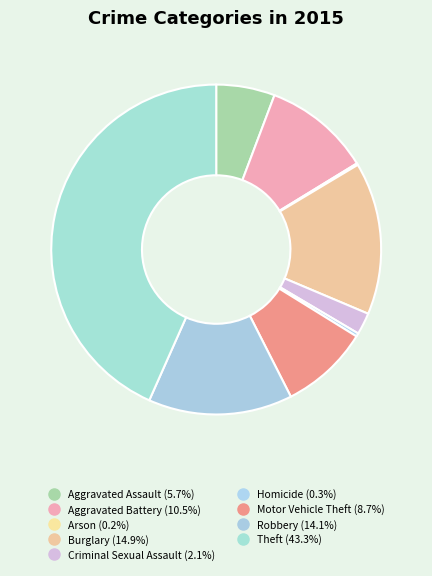

Does Robbery account for over 50% of the chart?

No